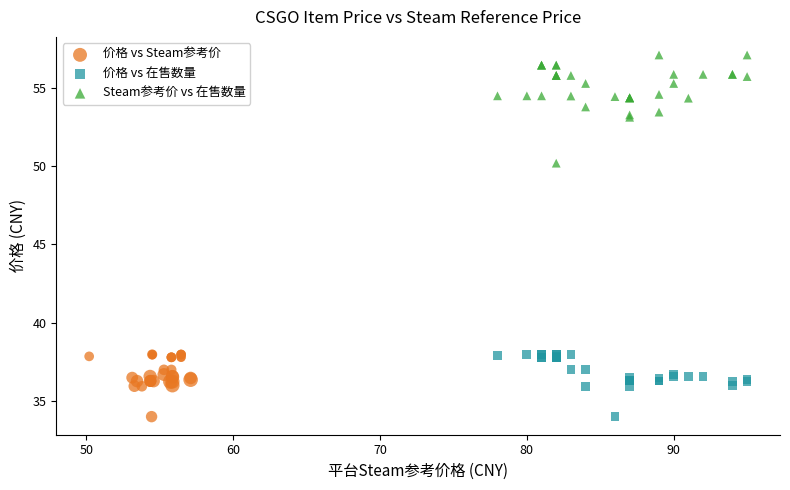

What are all the series names shown in the legend?

价格 vs Steam参考价, 价格 vs 在售数量, Steam参考价 vs 在售数量